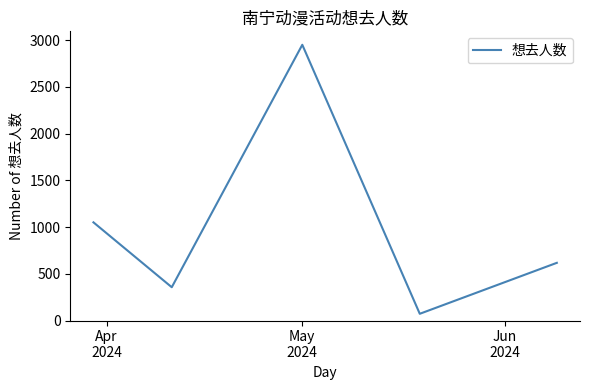

What is the sum of all values?

5044